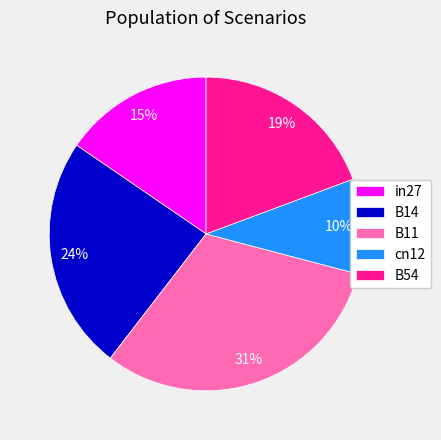

Which category has the biggest portion of the pie?

B11